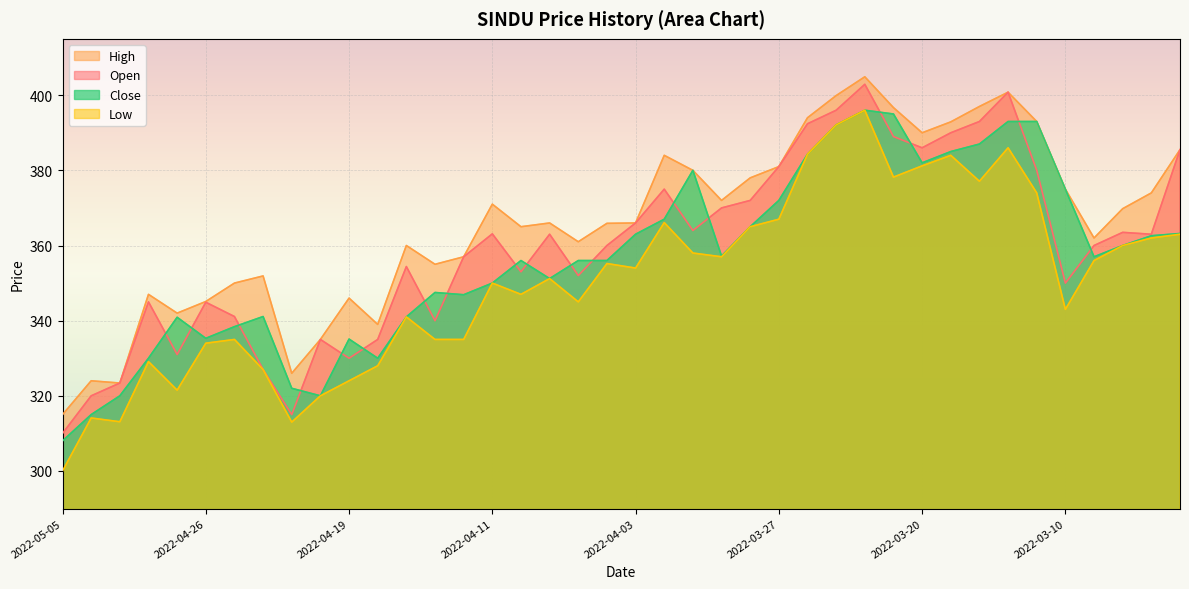

At which category does Open reach its first local valley?

2022-04-27